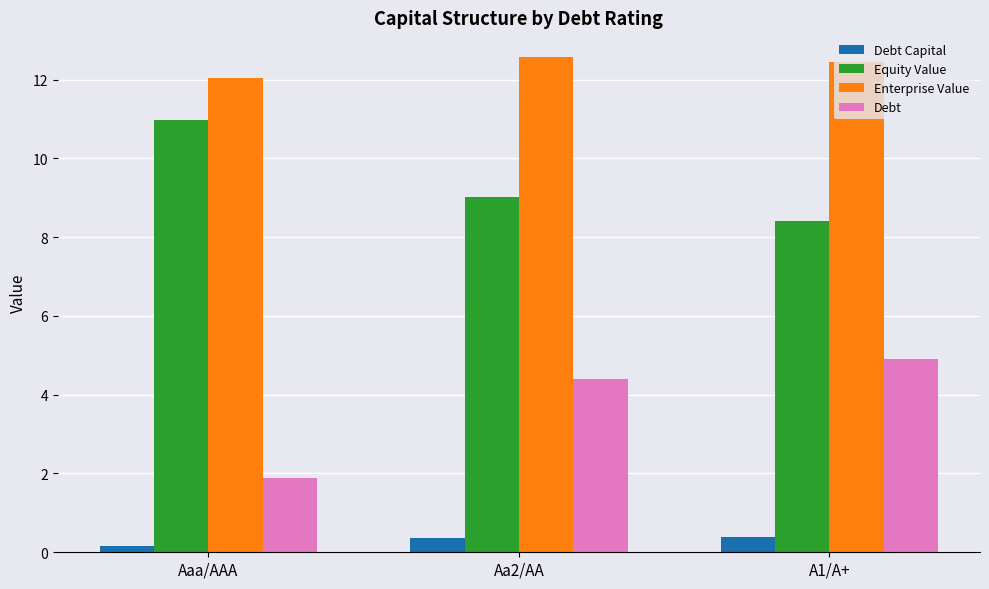

List the series in order of their peak value, lowest first.

Debt Capital, Debt, Equity Value, Enterprise Value